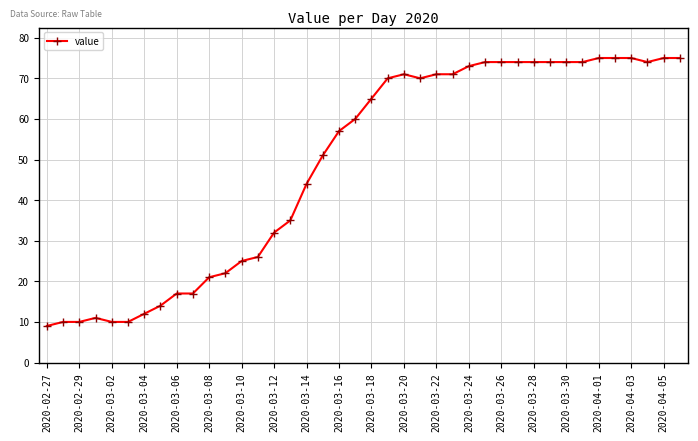

What is the difference between the maximum and minimum values?

66